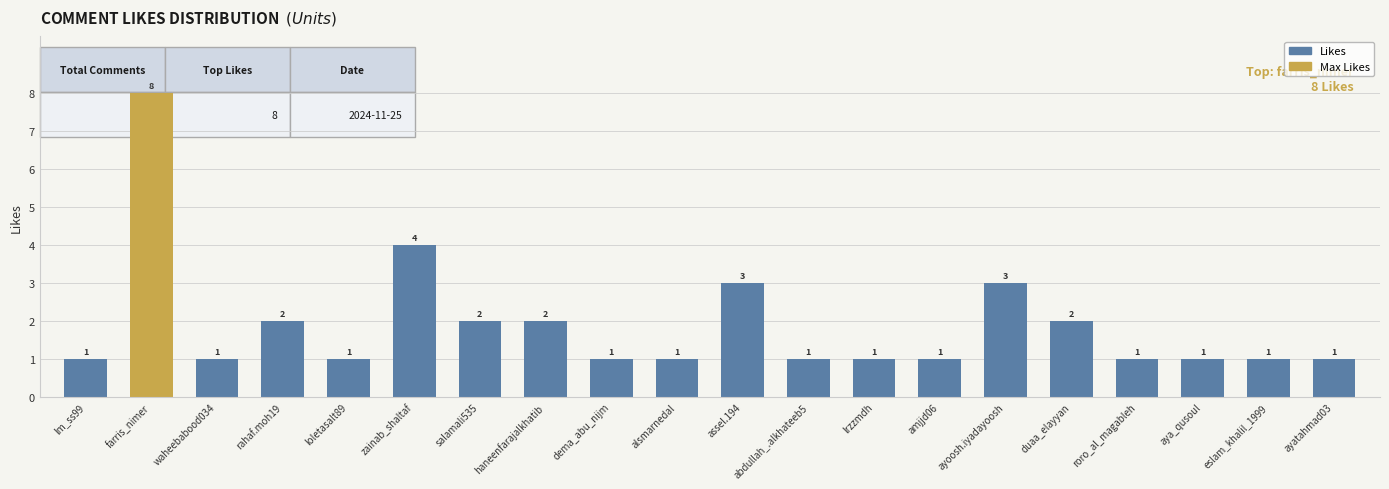

Where is the data nearest to the value 4?

zainab_shaltaf